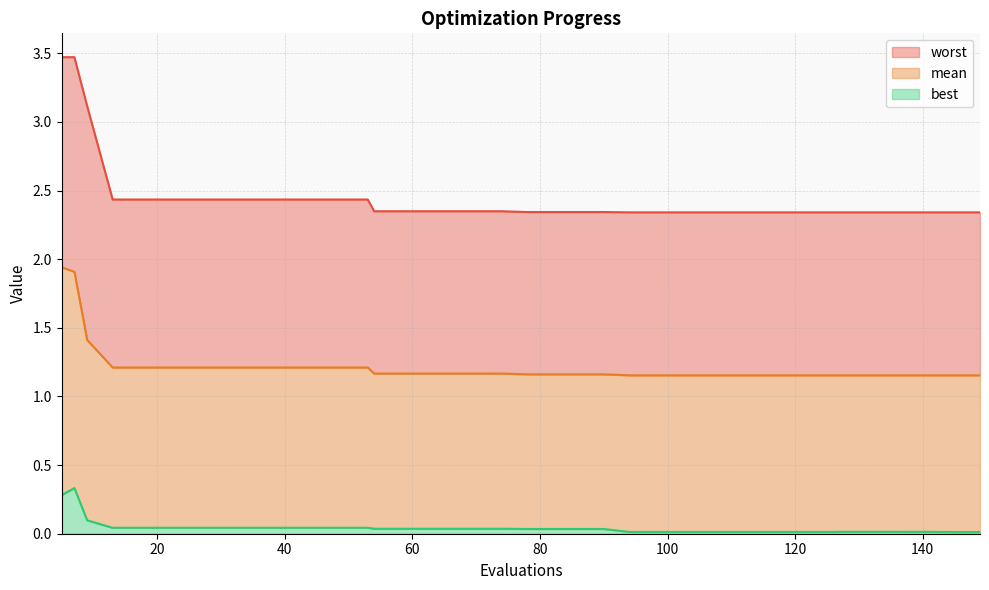

Which label corresponds to the smallest value in the chart?

145